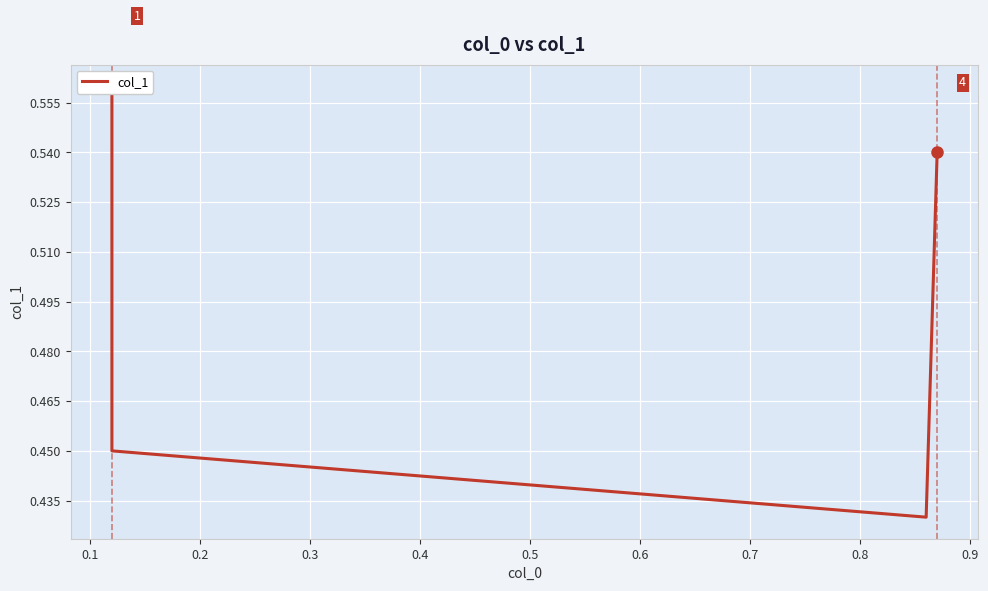

Is it true that the value at 0.1 is 0.5?

True